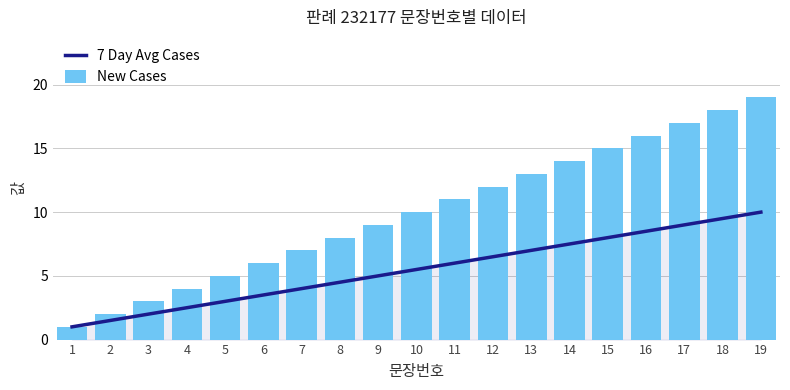

Which series changed the most between 13 and 19?

New Cases